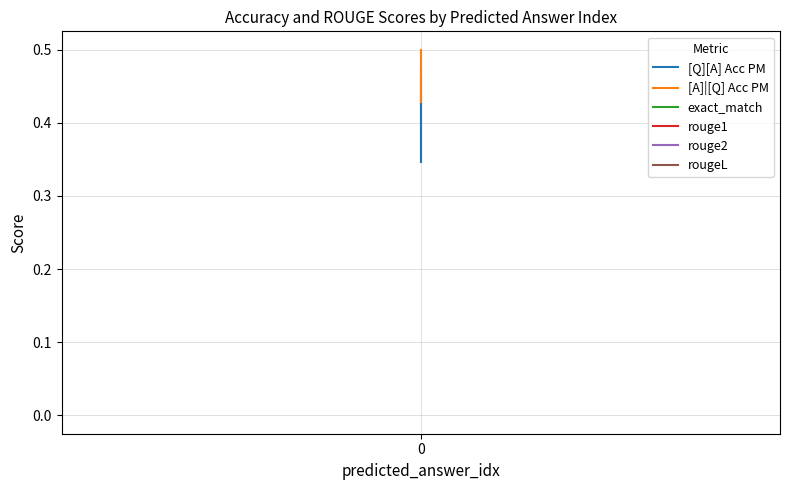

Which series has the largest range (max minus min)?

[Q][A] Acc PM